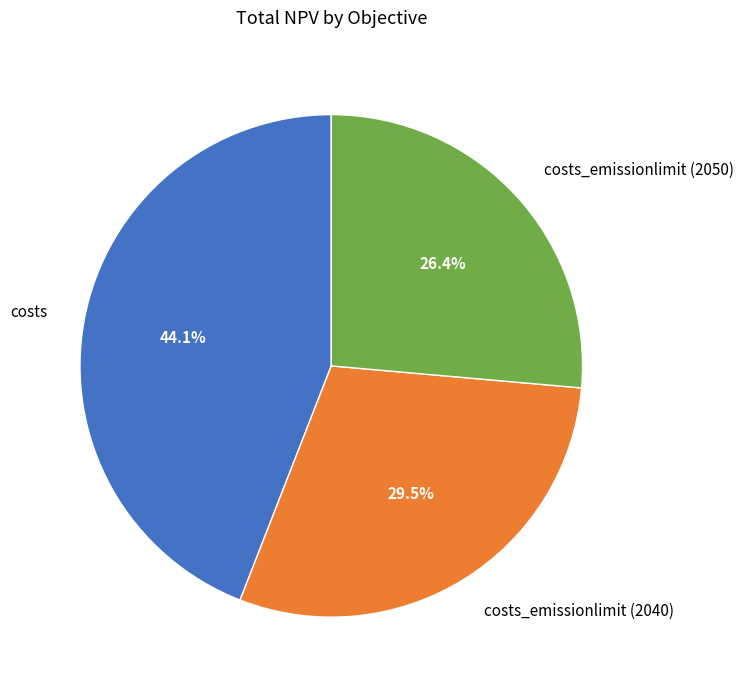

What is the largest slice in the pie chart?

costs